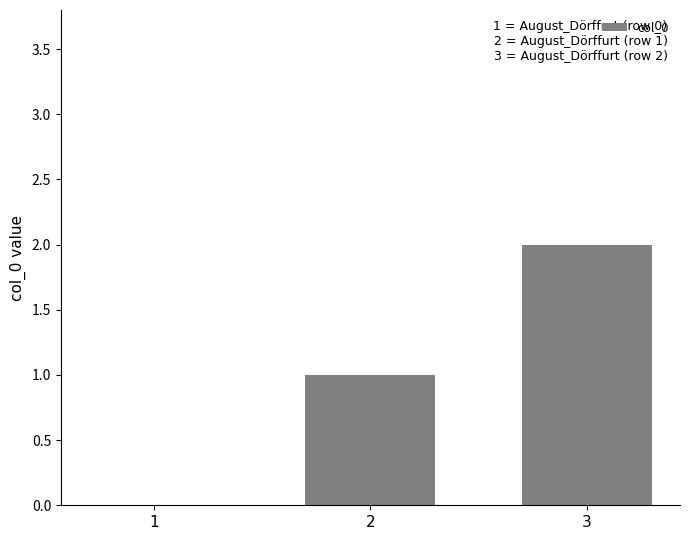

At which category does the chart reach its peak across all series?

3